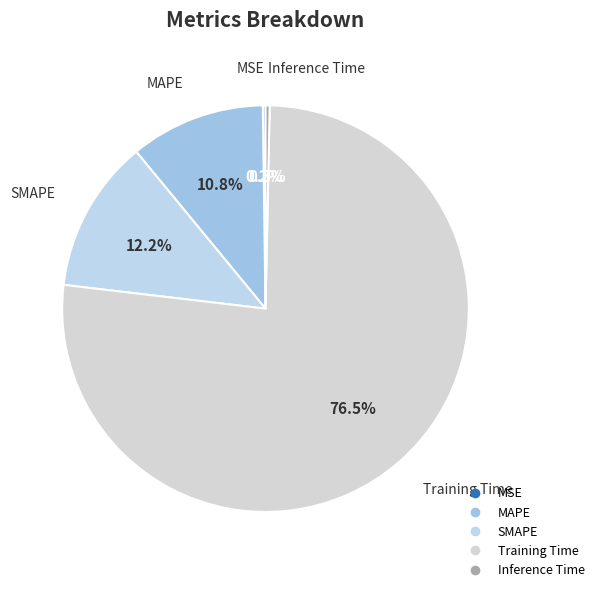

Is there any slice that represents more than half of the pie?

Yes